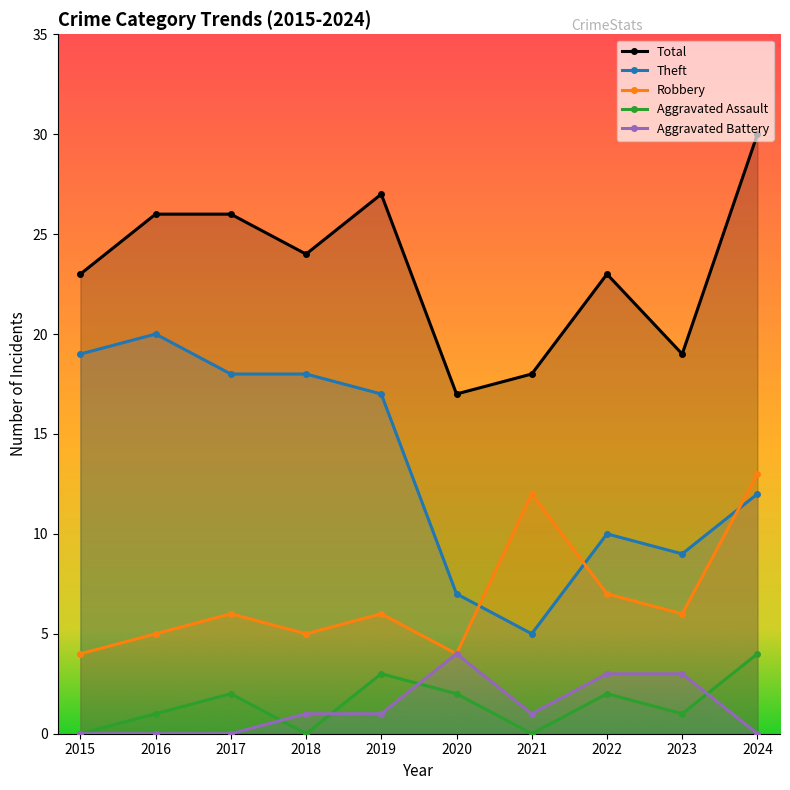

True or false: Aggravated Assault has a value of -1 at 2015.

False